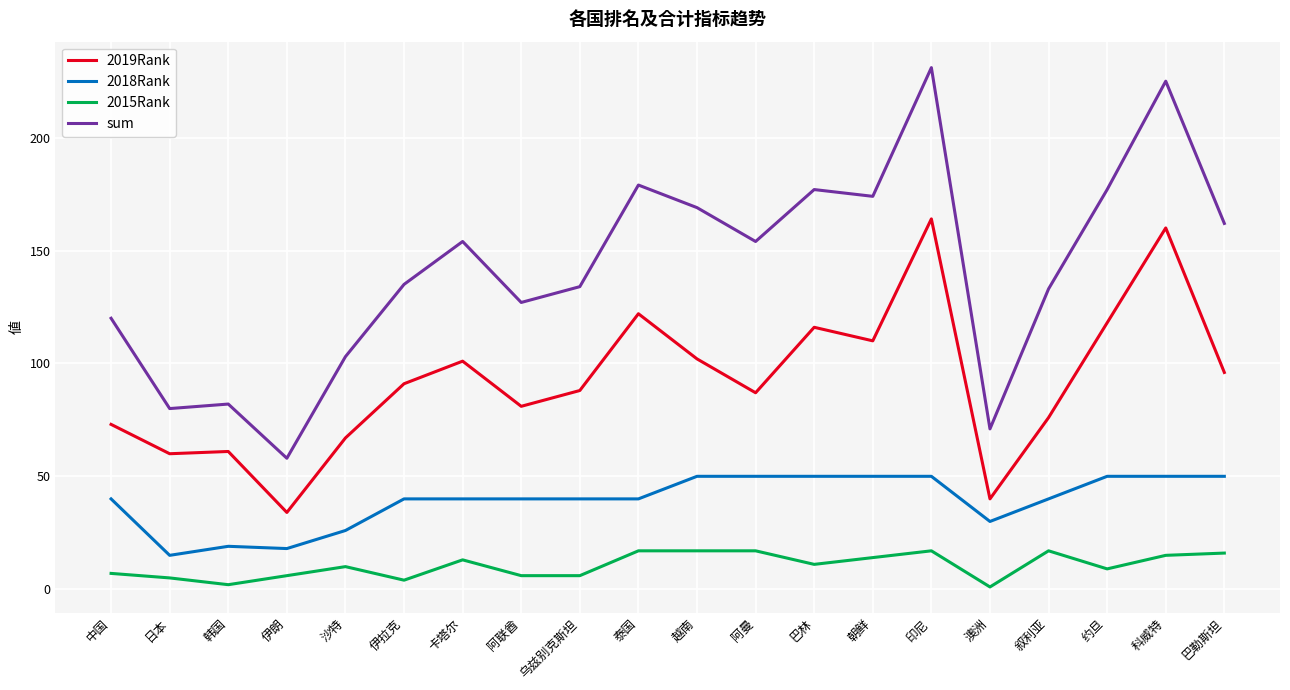

Which series has the widest spread of values?

sum